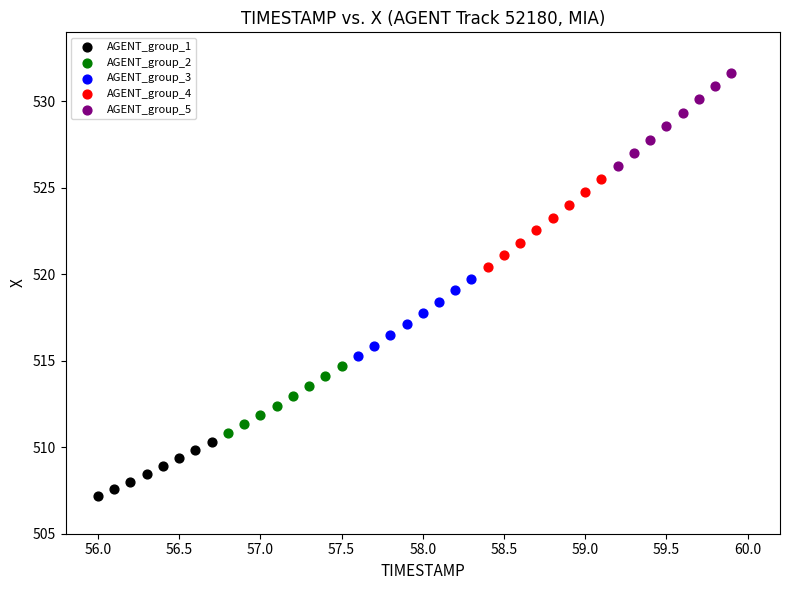

Which series has the largest Y range (max minus min)?

AGENT_group_5